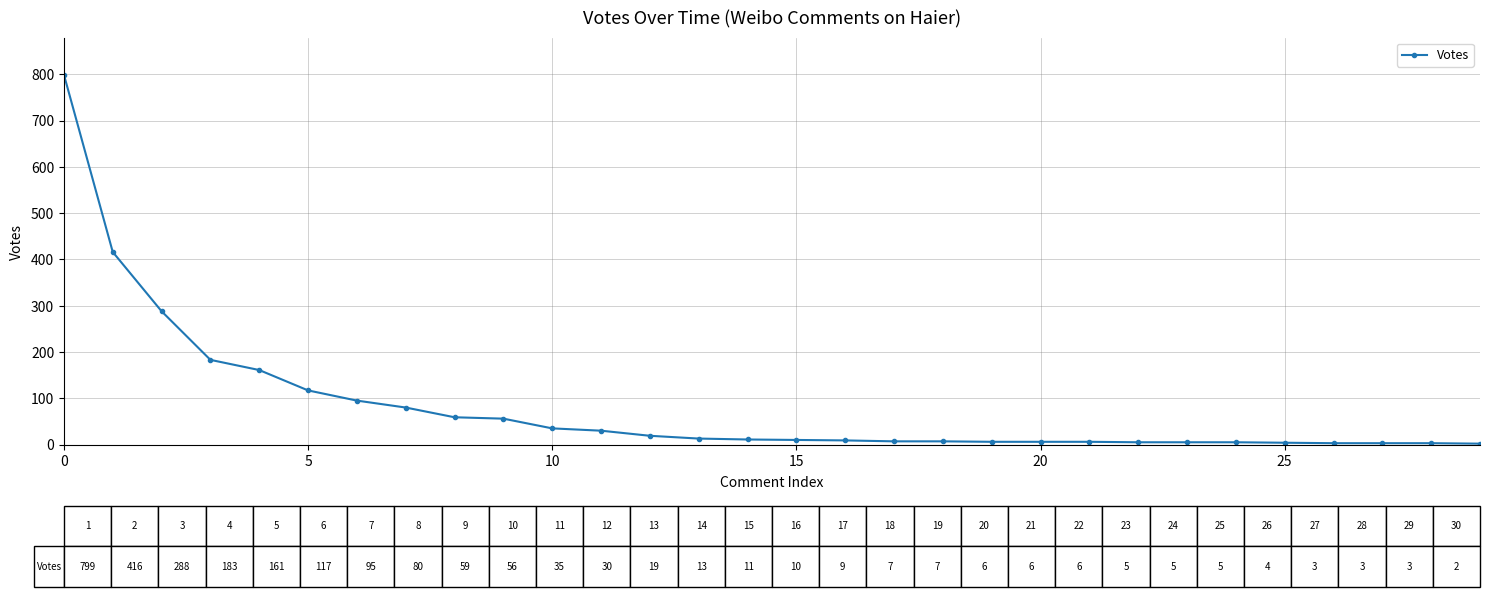

What is the difference between the maximum and second lowest values?

796